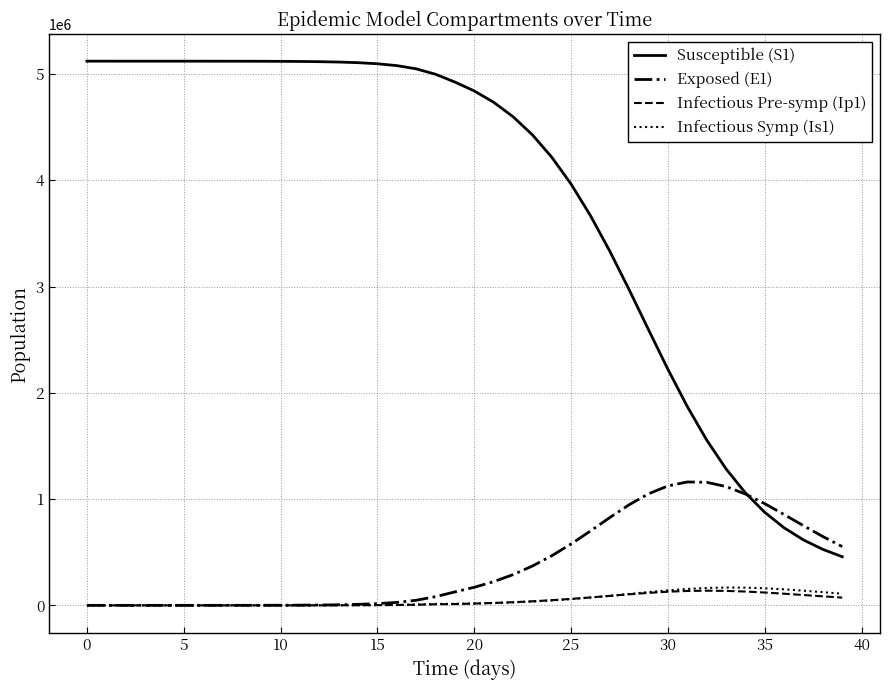

Is this an area chart (filled region under the line)?

No